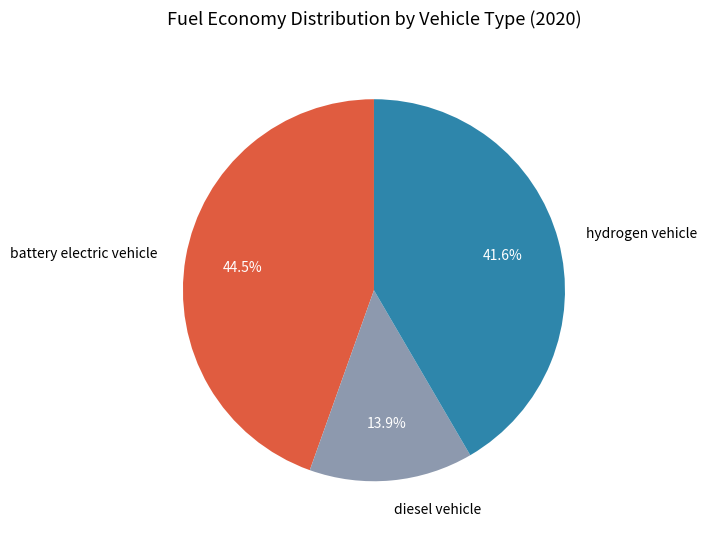

Rank the categories by value from lowest to highest.

diesel vehicle, hydrogen vehicle, battery electric vehicle